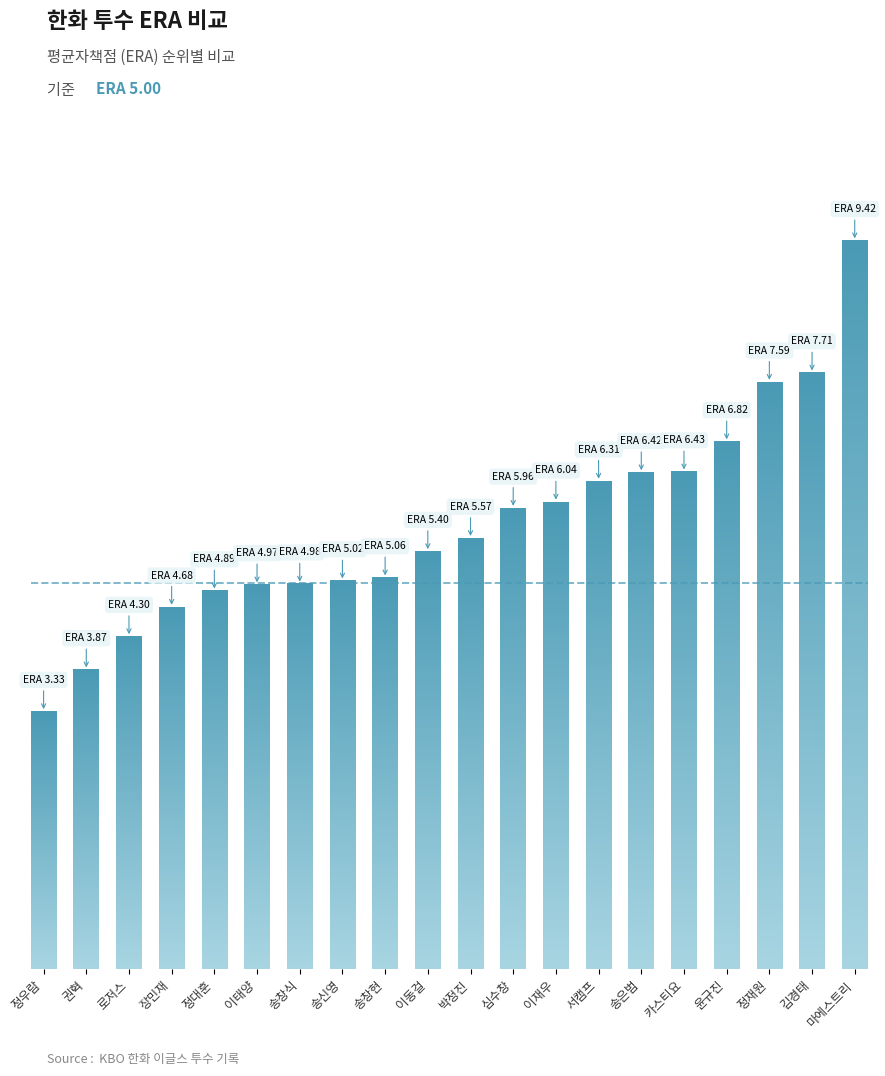

Which category has the highest value across all series?

마에스트리